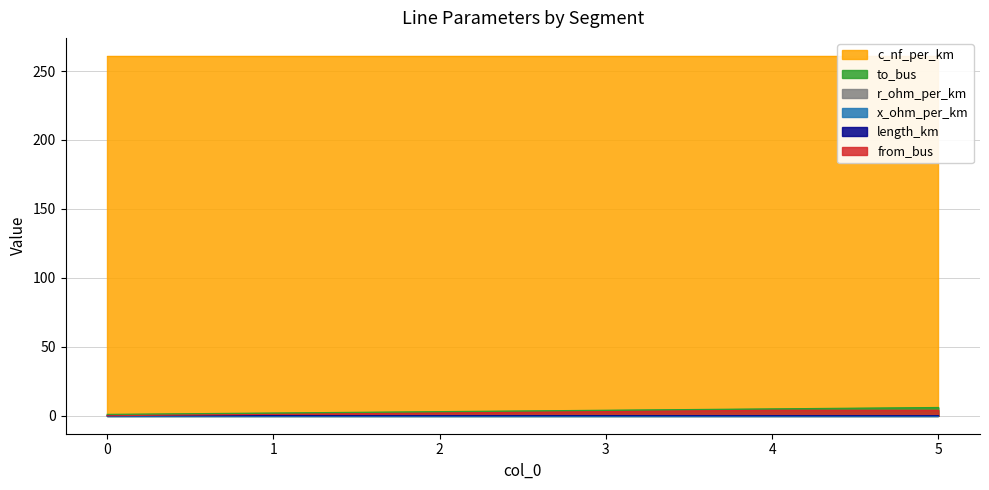

Which label corresponds to the largest value in the chart?

5